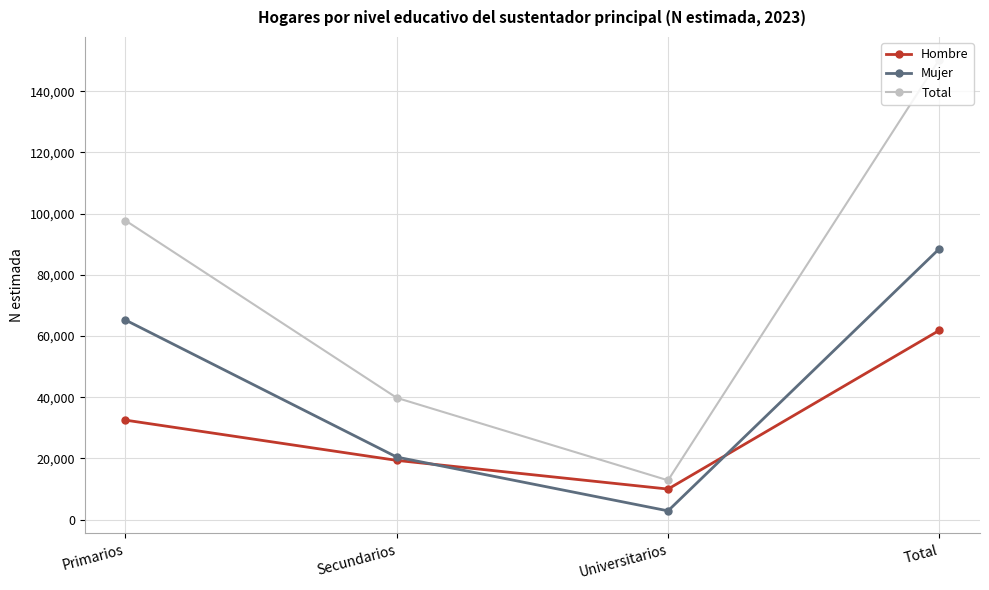

True or false: Total and Hombre cross at least once.

False